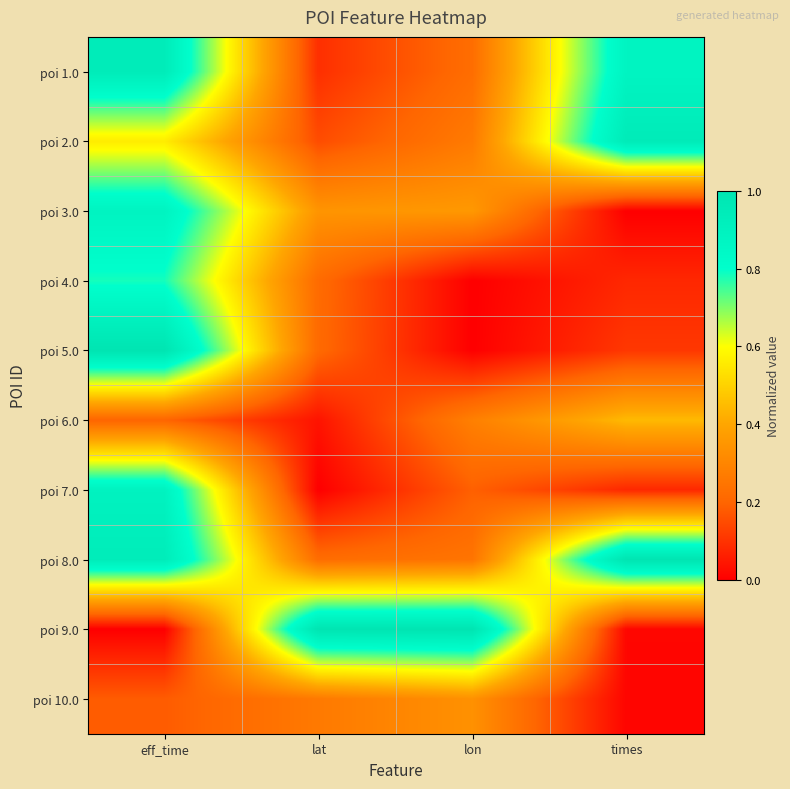

Which label corresponds to the smallest value in the chart?

times